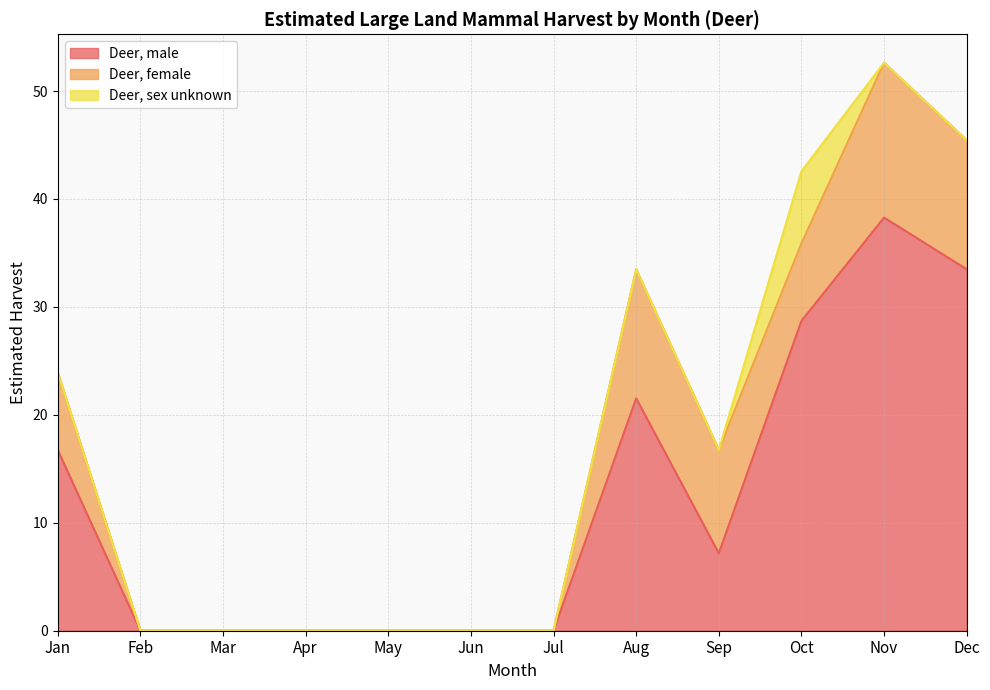

List the labels in order of Deer, sex unknown value, largest first.

Oct, Jan, Feb, Mar, Apr, May, Jun, Jul, Aug, Sep, Nov, Dec